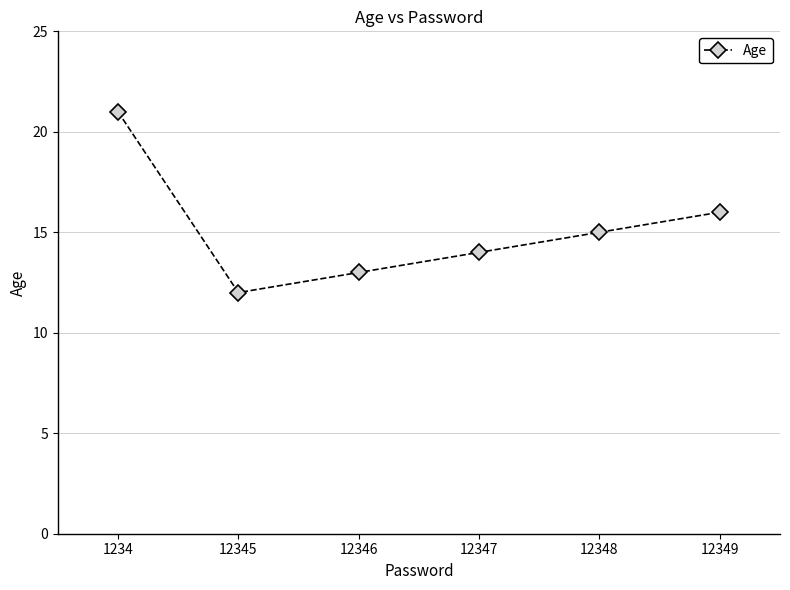

Approximately how many times larger is the value at 12346 compared to 12348?

0.9